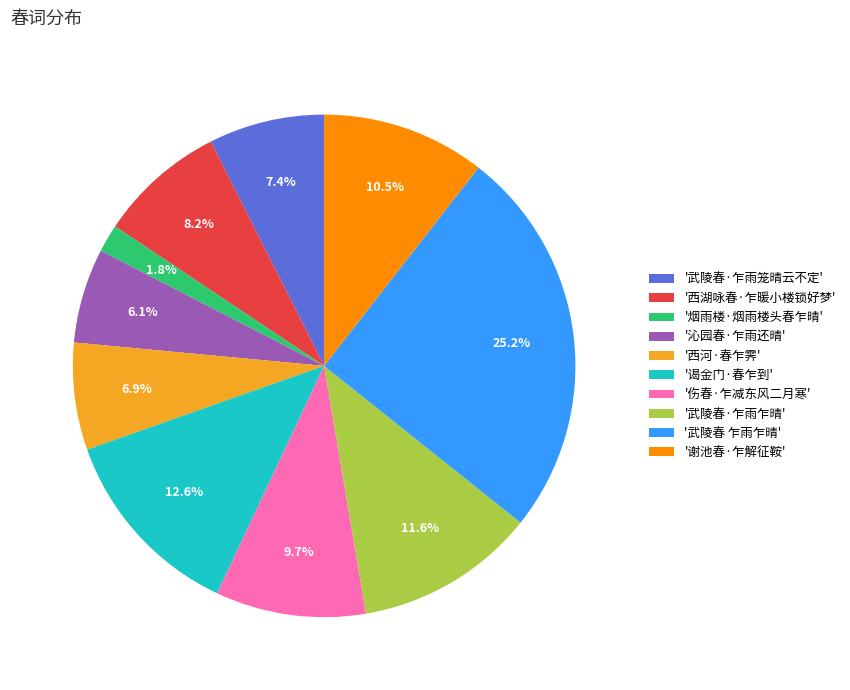

Rank the categories by value from lowest to highest.

'烟雨楼·烟雨楼头春乍晴', '沁园春·乍雨还晴', '西河·春乍霁', '武陵春·乍雨笼晴云不定', '西湖咏春·乍暖小楼锁好梦', '伤春·乍减东风二月寒', '谢池春·乍解征鞍', '武陵春·乍雨乍晴', '谒金门·春乍到', '武陵春 乍雨乍晴'